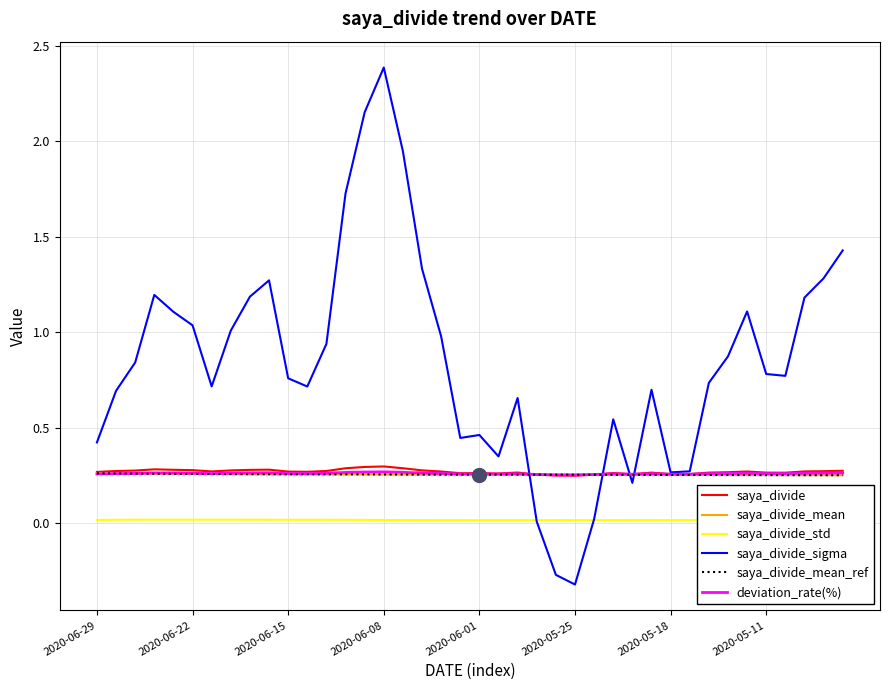

Which category has the highest value in the saya_divide_mean series?

2020-06-29